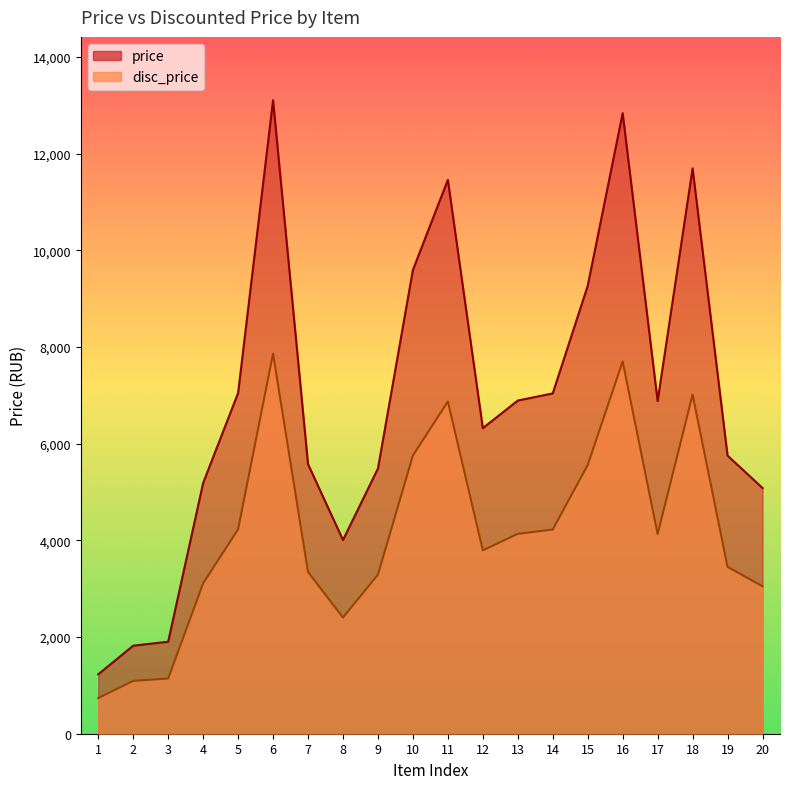

Count the number of data series in this chart.

2